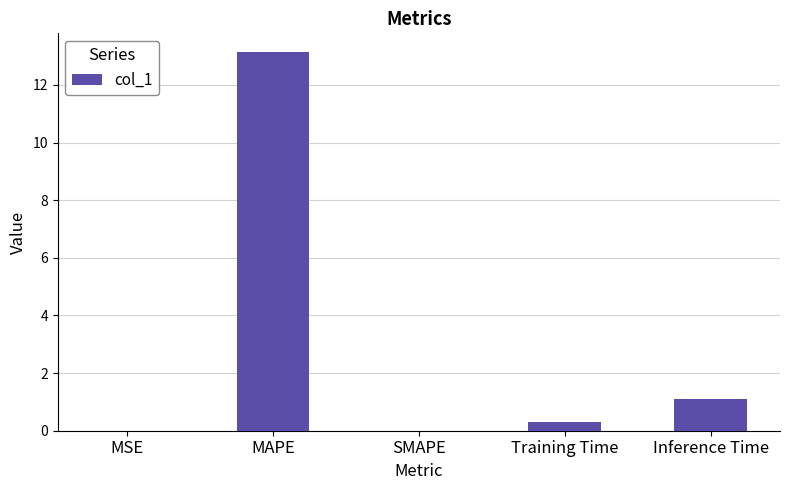

At which label is the value closest to 6?

Inference Time